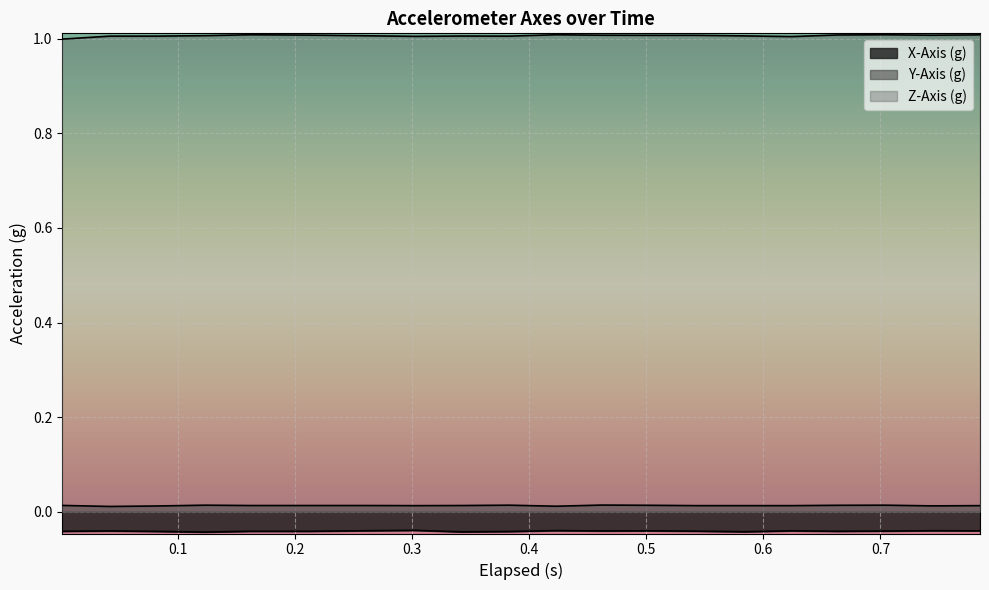

True or false: X-Axis (g) and Z-Axis (g) cross at least once.

False